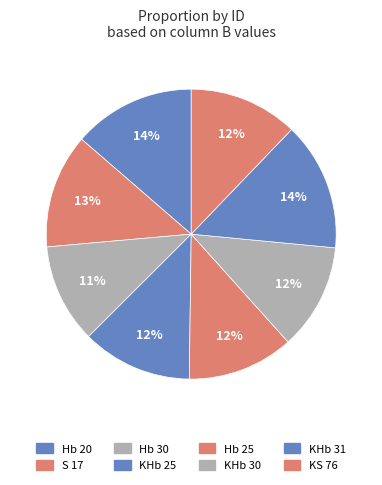

To the nearest percent, what portion does KS 76 represent?

12%